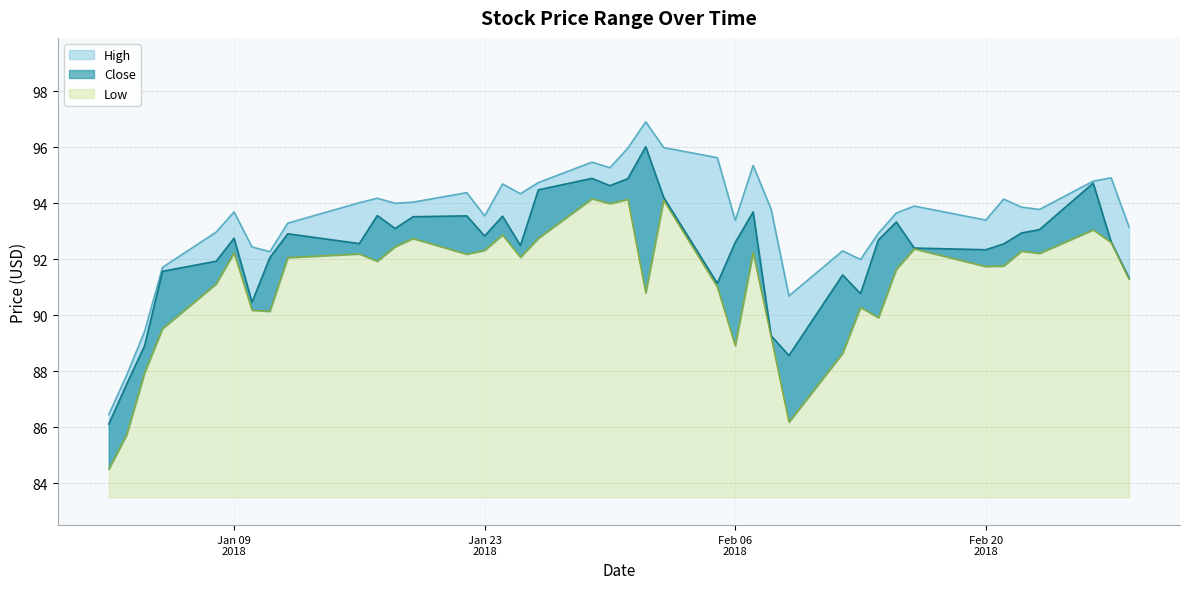

True or false: High and Low cross at least once.

False